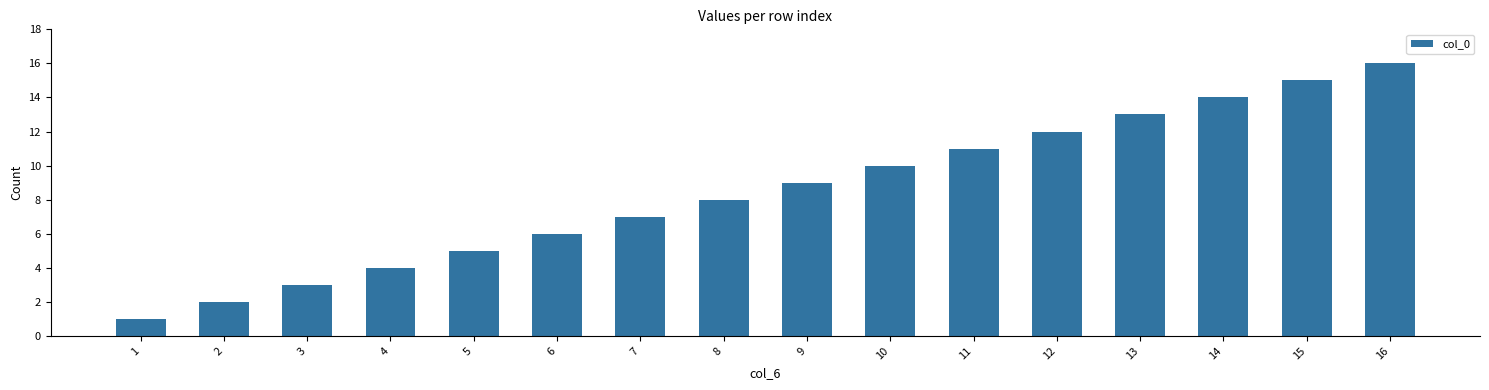

How many categories are shown in the chart?

16